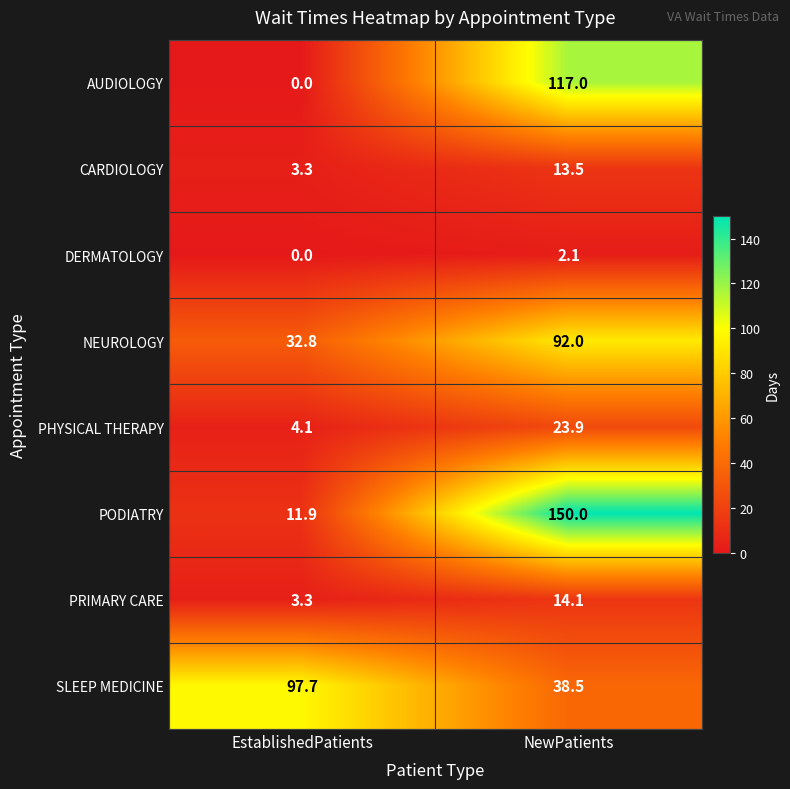

Where is AUDIOLOGY nearest to the value 58?

EstablishedPatients